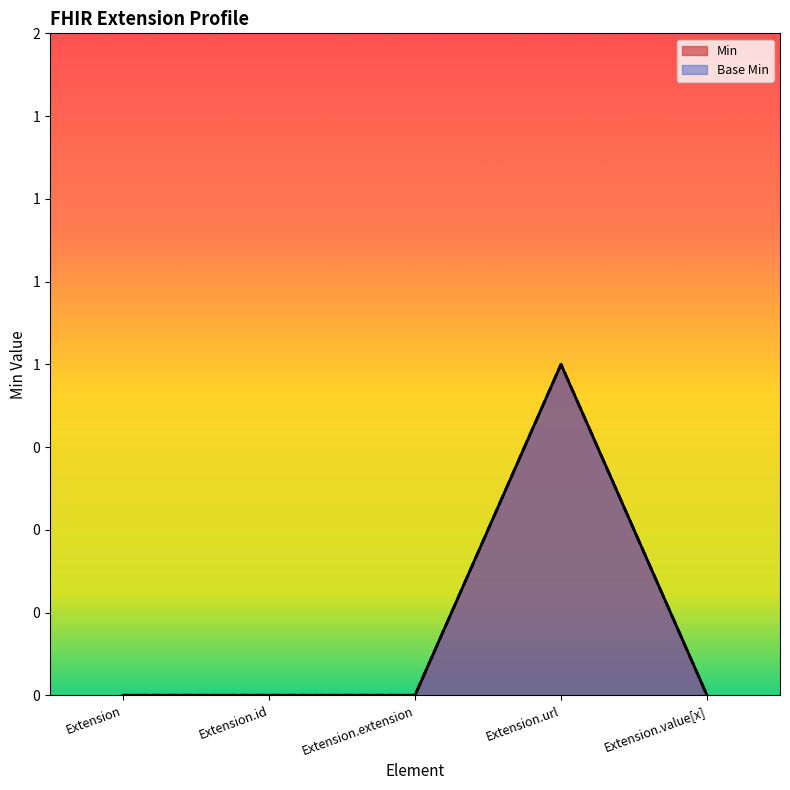

Does the chart display data point markers on the line(s)?

No